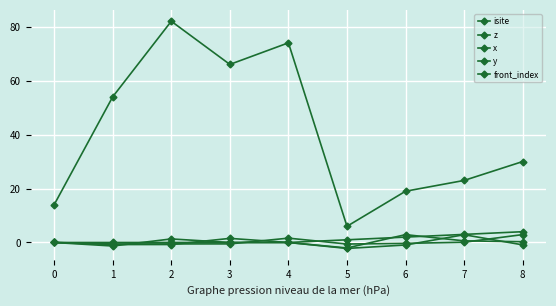

Which series has the largest range (max minus min)?

isite